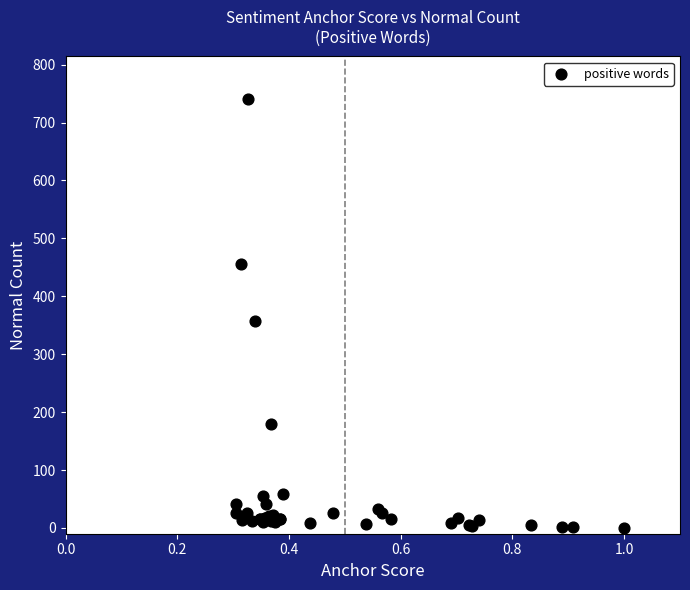

What Y value in the scatter plot is closest to 370?

357